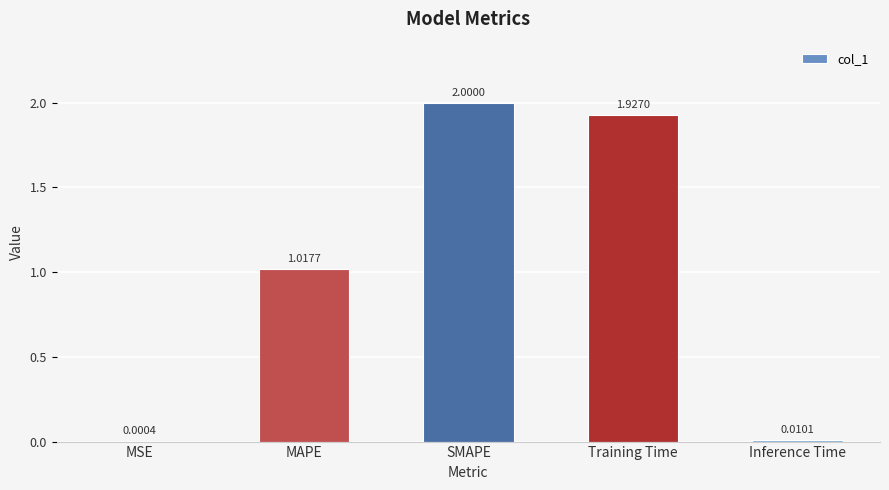

Is it true that the value at SMAPE is 3.1?

False